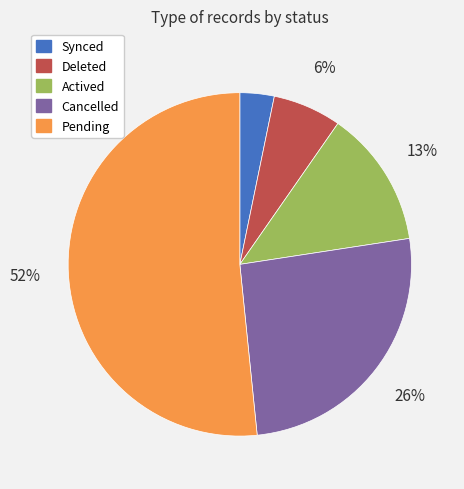

Which has a higher value, Actived or Deleted?

Actived